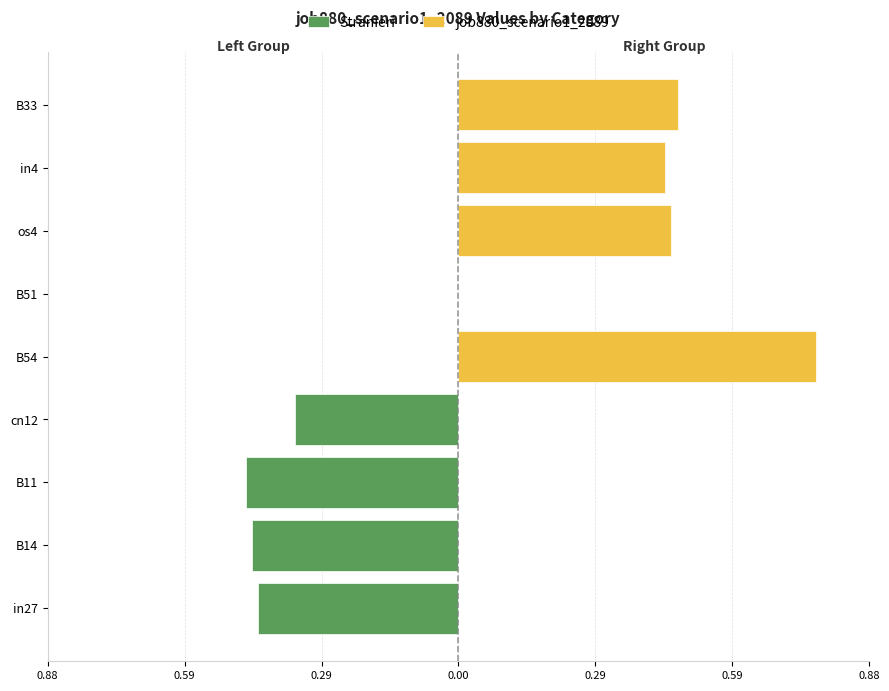

At which category does the chart reach its peak across all series?

B54